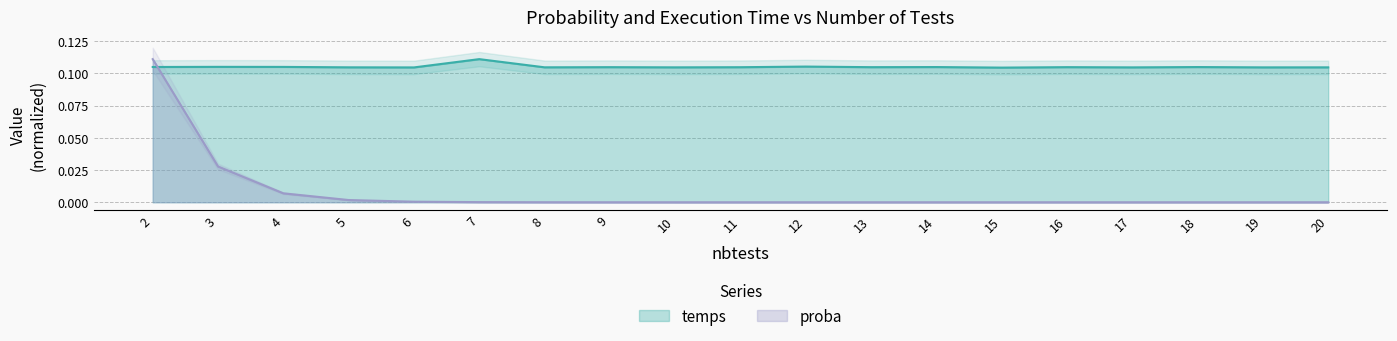

How many interior local peaks does the temps series have?

7